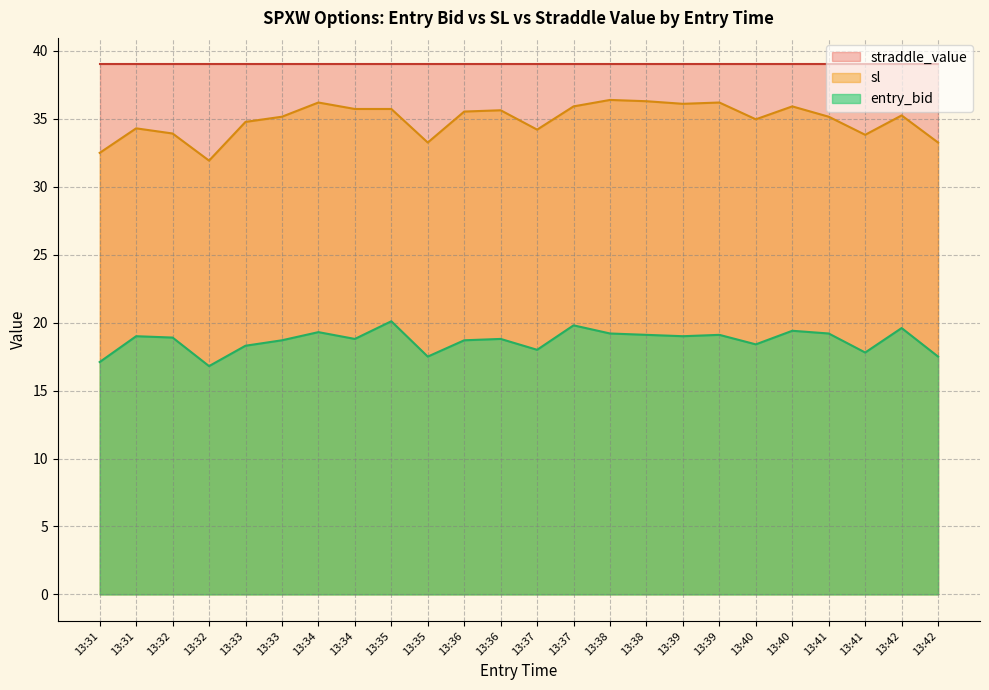

Does the chart have visible grid lines?

Yes